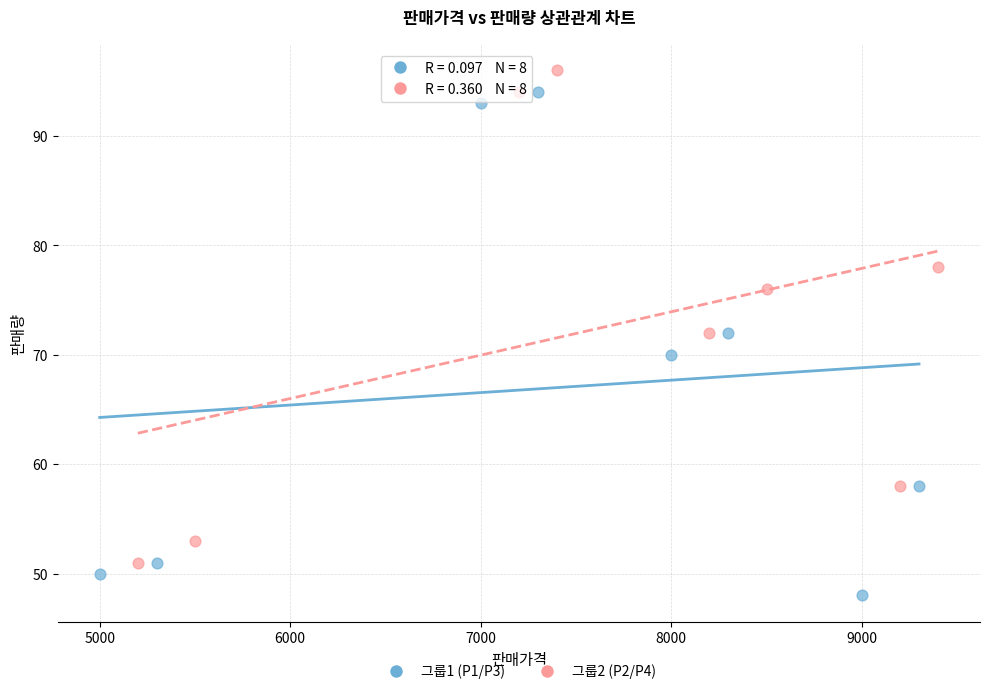

Which series reaches the maximum Y coordinate?

그룹2 (P2/P4)